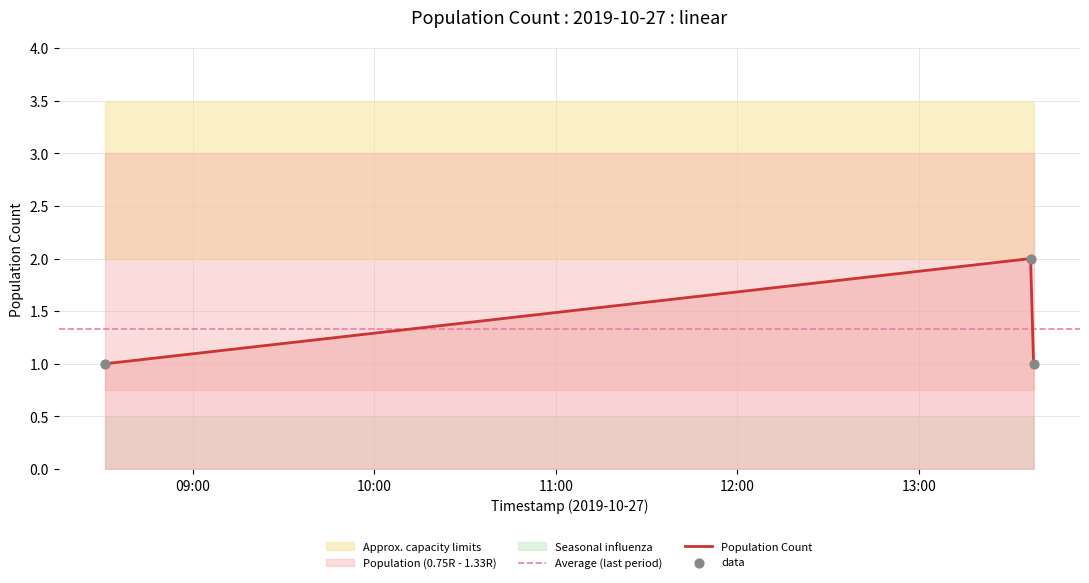

Approximately how many times larger is the value at 2019-10-27 13:37:00 compared to 2019-10-27 08:31:00?

2.0